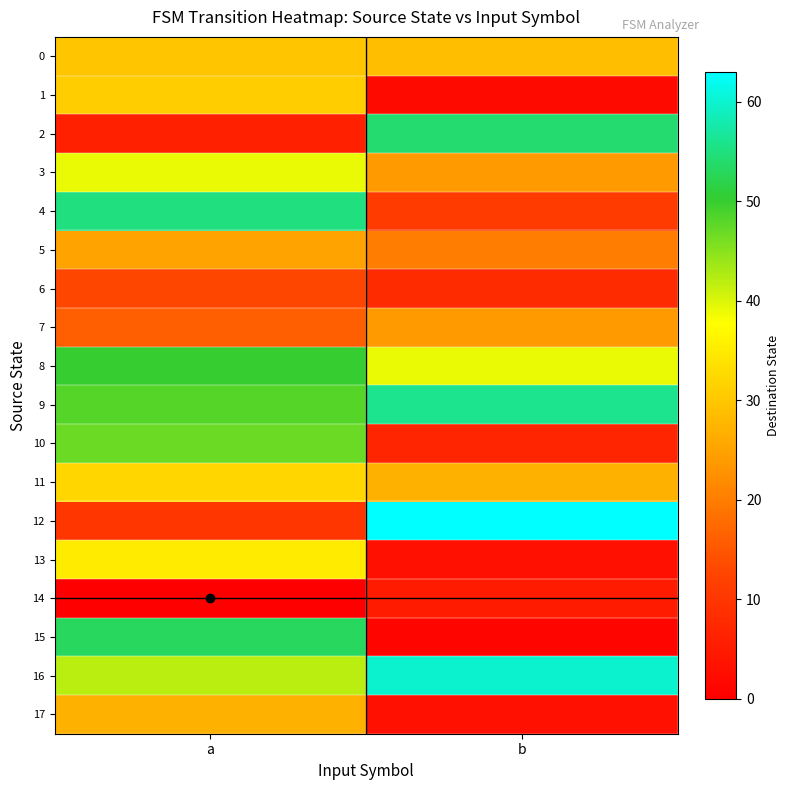

How many distinct data groups are displayed?

18